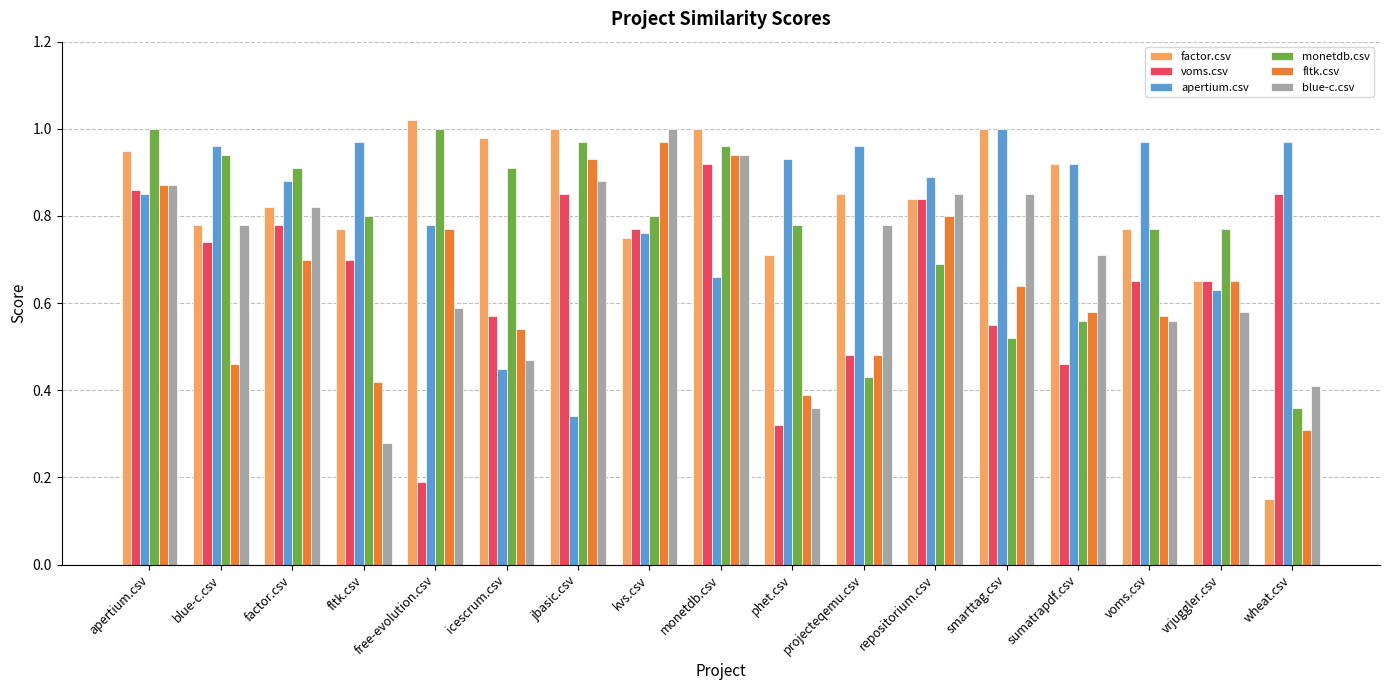

Which label corresponds to the smallest value in the chart?

wheat.csv